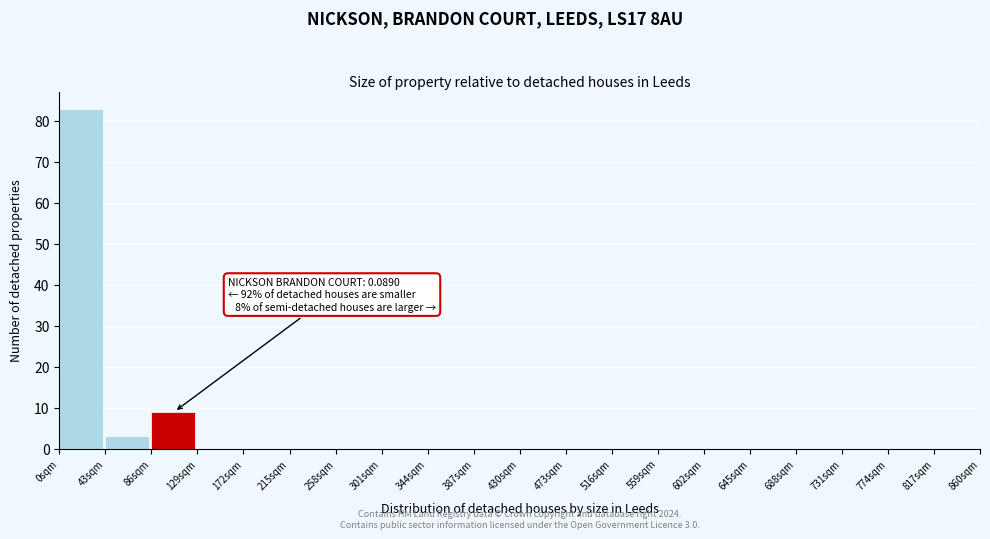

Reading left to right, extract all data points from this chart.

0sqm=83	43sqm=3	86sqm=9	129sqm=0	172sqm=0	215sqm=0	258sqm=0	301sqm=0	344sqm=0	387sqm=0	430sqm=0	473sqm=0	516sqm=0	559sqm=0	602sqm=0	645sqm=0	688sqm=0	731sqm=0	774sqm=0	817sqm=0